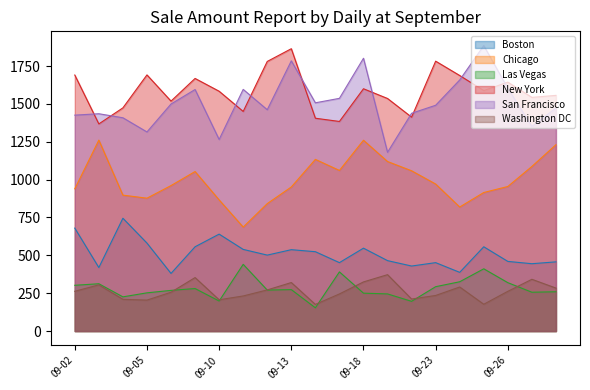

Which series has the largest range (max minus min)?

San Francisco